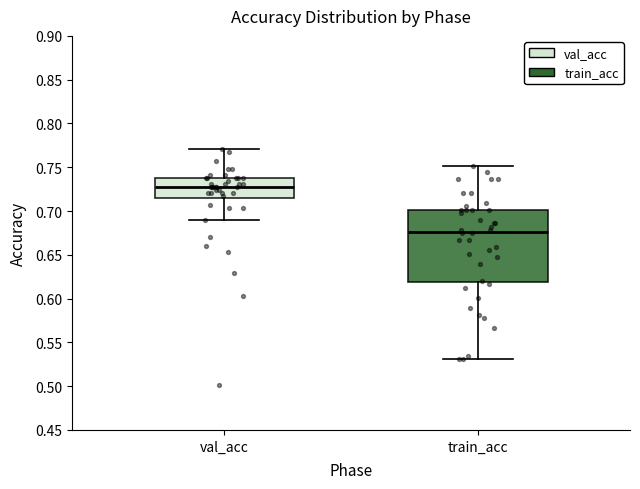

Which box is the tallest, from its lower edge to its upper edge?

train_acc